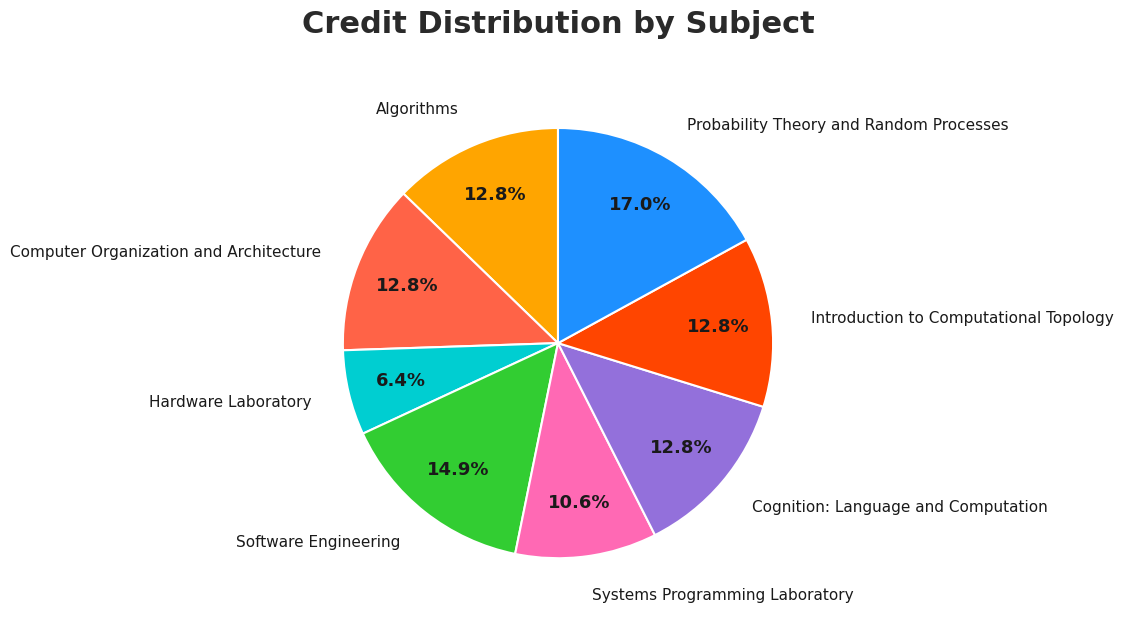

Is there any slice that represents more than half of the pie?

No